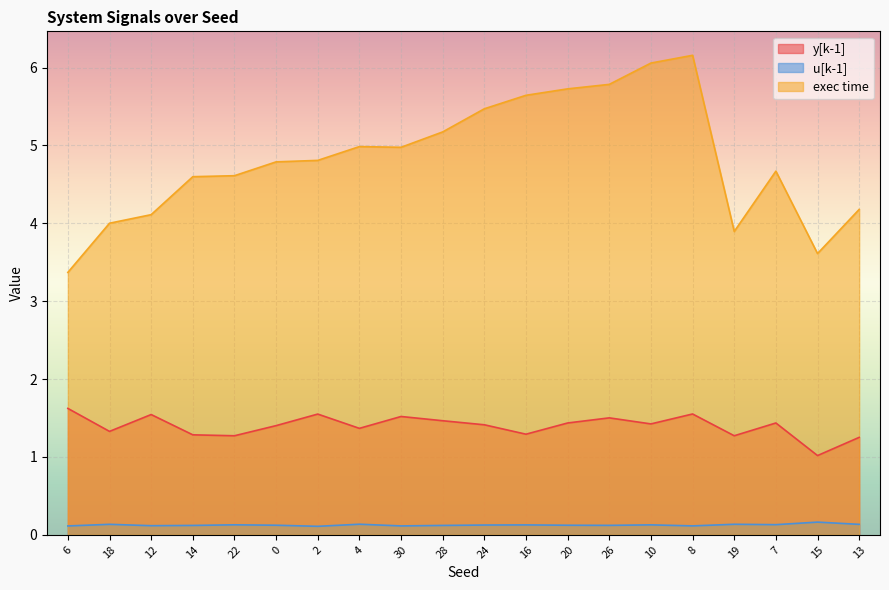

Read the exec time value at 2.

4.8